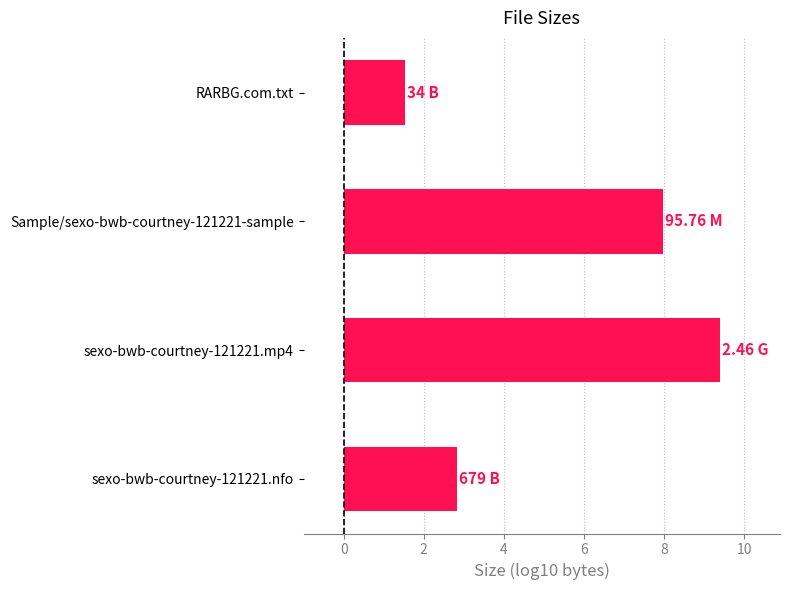

What is the label of the 4th bar from the bottom?

RARBG.com.txt